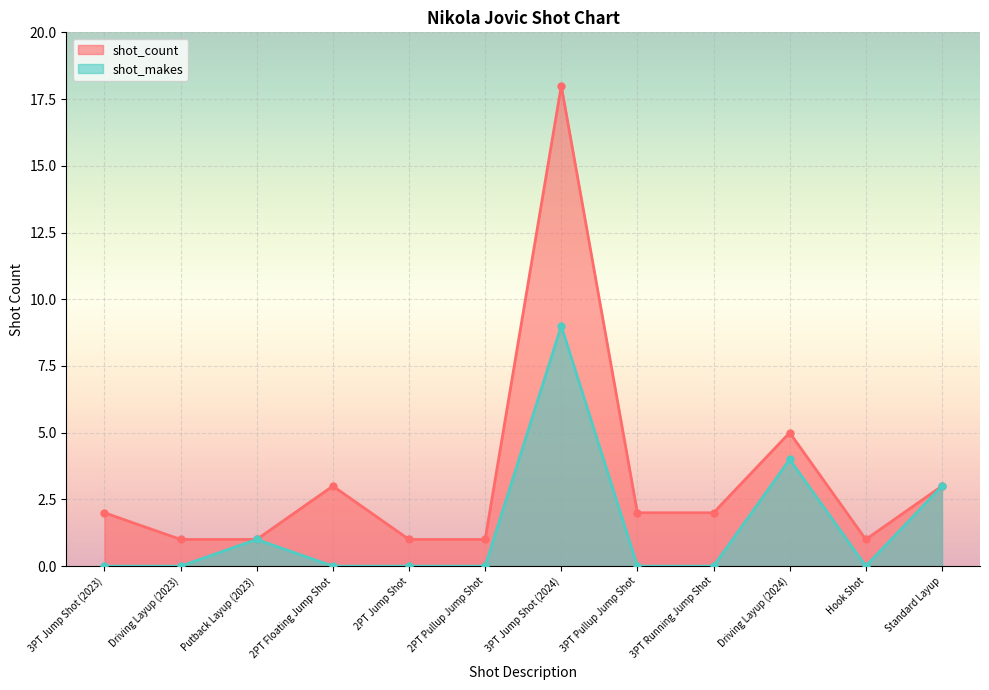

Is the value of shot_makes at 3PT Running Jump Shot greater than the value of shot_count at Driving Layup (2024)?

No